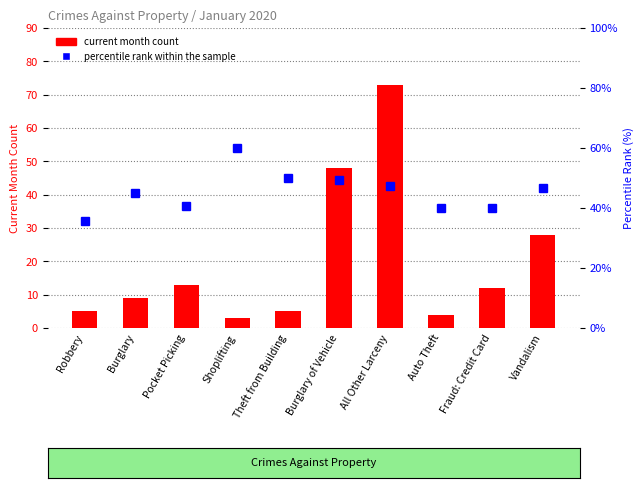

What is the smallest value displayed?

3.0